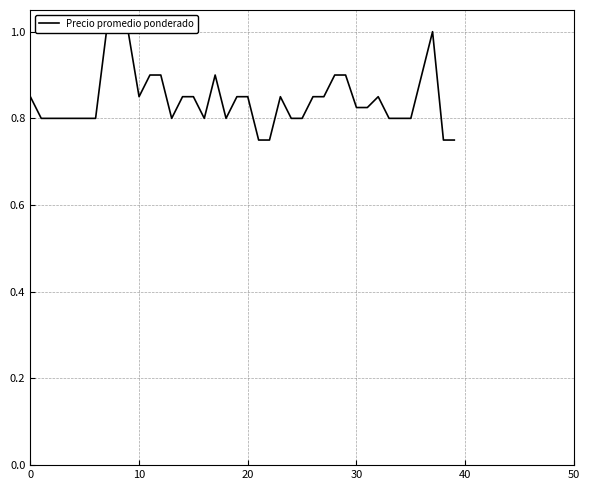

What is the difference between the maximum and minimum values?

0.2